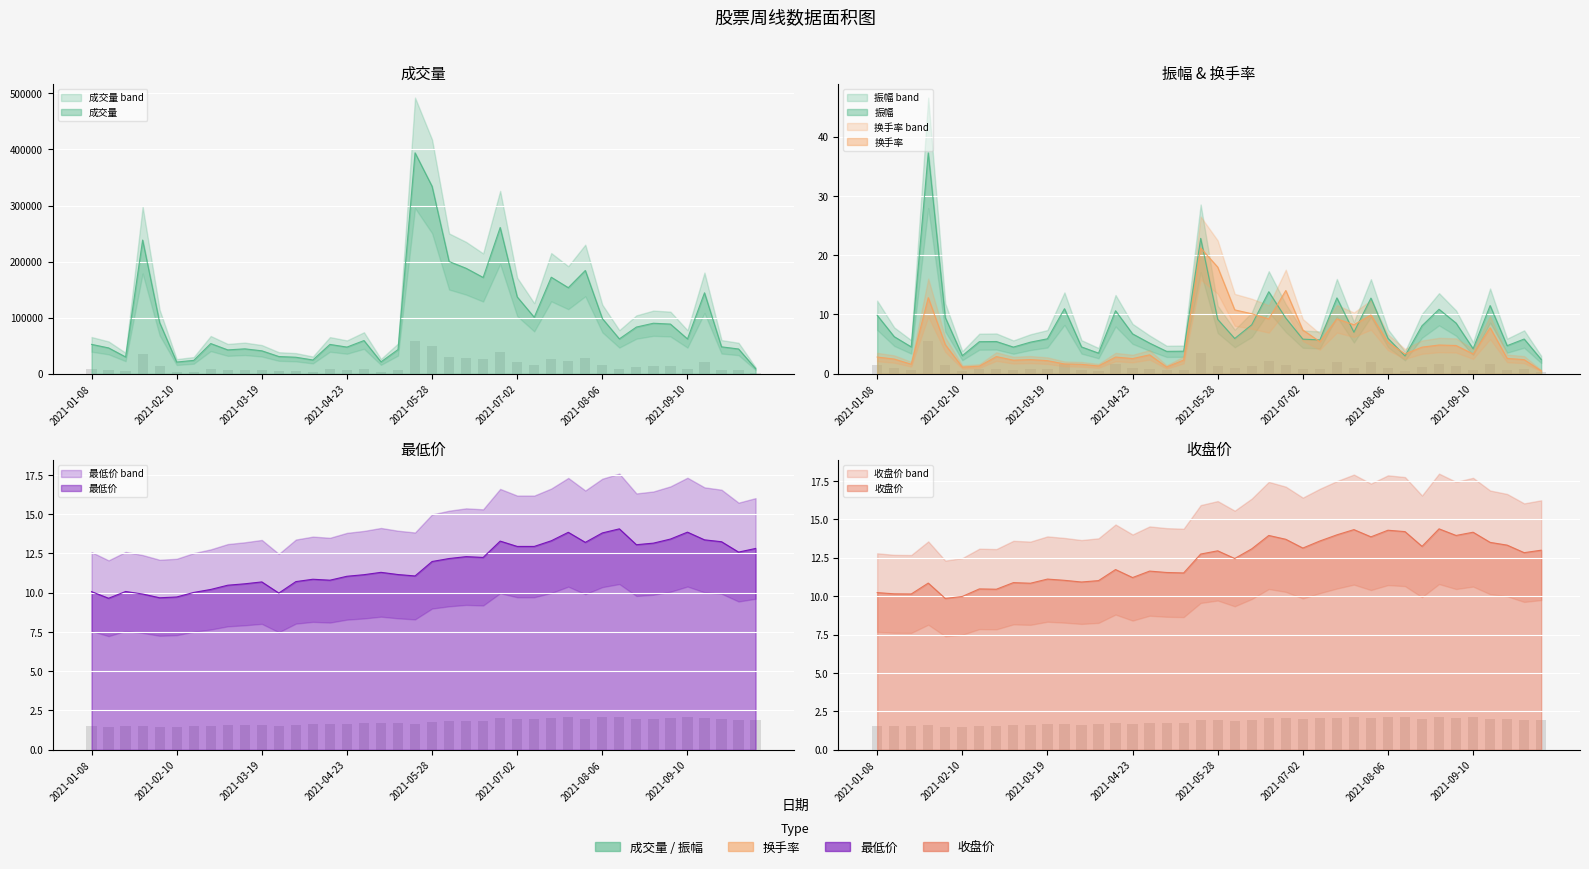

True or false: 成交量 has a value of 47570.0 at 2021-04-23.

True